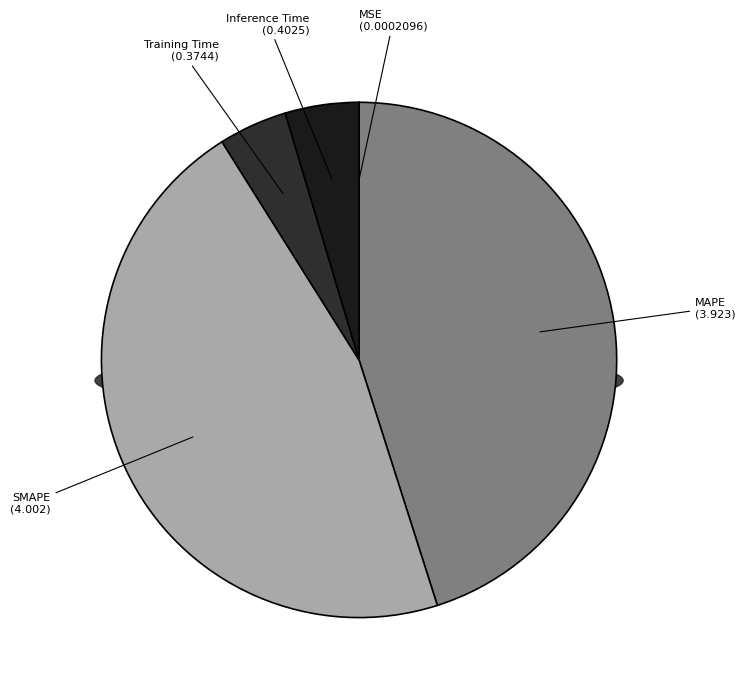

To the nearest percent, what portion does SMAPE represent?

46%